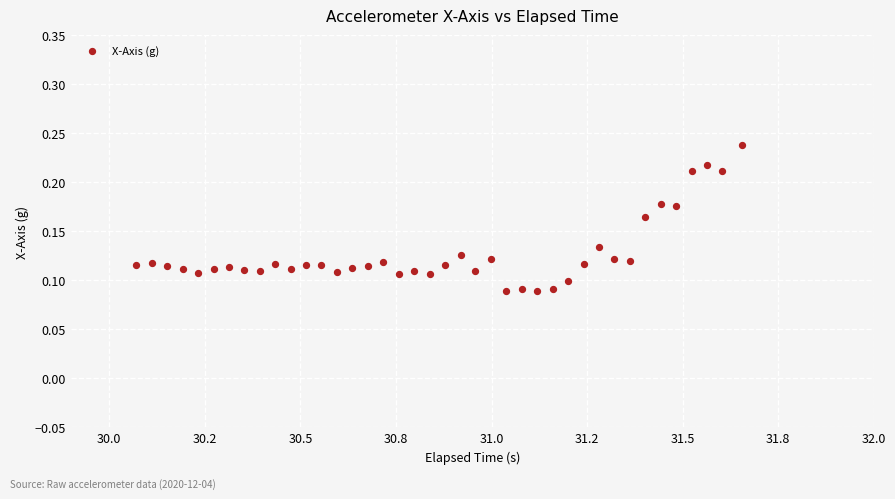

What is the range of X values (max minus min)?

1.6